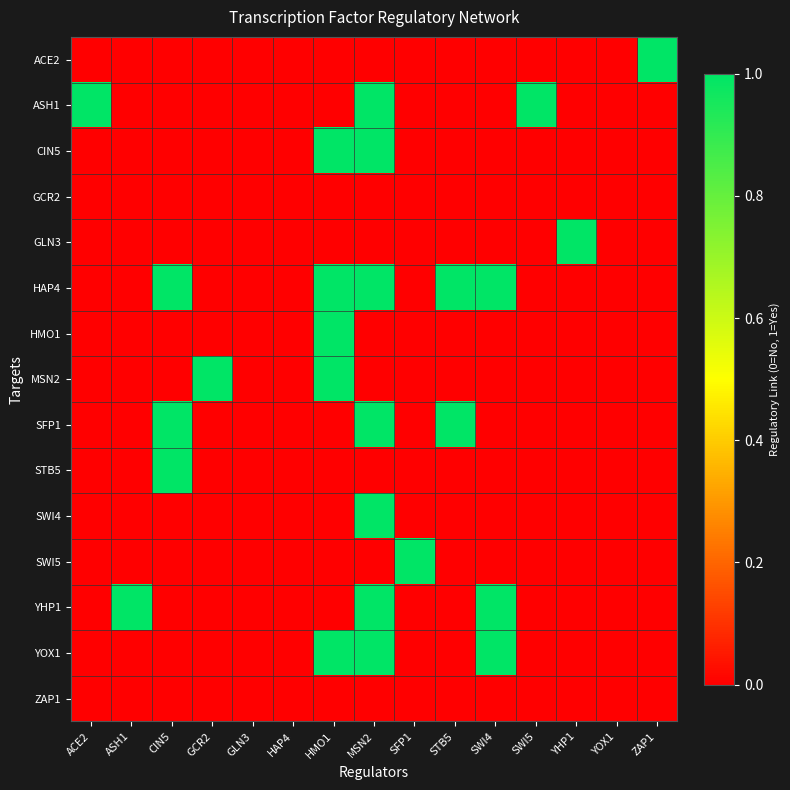

Reading right to left, list all the values displayed in this chart.

ACE2: ZAP1=1	YOX1=0	YHP1=0	SWI5=0	SWI4=0	STB5=0	SFP1=0	MSN2=0	HMO1=0	HAP4=0	GLN3=0	GCR2=0	CIN5=0	ASH1=0	ACE2=0
ASH1: ZAP1=0	YOX1=0	YHP1=0	SWI5=1	SWI4=0	STB5=0	SFP1=0	MSN2=1	HMO1=0	HAP4=0	GLN3=0	GCR2=0	CIN5=0	ASH1=0	ACE2=1
CIN5: ZAP1=0	YOX1=0	YHP1=0	SWI5=0	SWI4=0	STB5=0	SFP1=0	MSN2=1	HMO1=1	HAP4=0	GLN3=0	GCR2=0	CIN5=0	ASH1=0	ACE2=0
GCR2: ZAP1=0	YOX1=0	YHP1=0	SWI5=0	SWI4=0	STB5=0	SFP1=0	MSN2=0	HMO1=0	HAP4=0	GLN3=0	GCR2=0	CIN5=0	ASH1=0	ACE2=0
GLN3: ZAP1=0	YOX1=0	YHP1=1	SWI5=0	SWI4=0	STB5=0	SFP1=0	MSN2=0	HMO1=0	HAP4=0	GLN3=0	GCR2=0	CIN5=0	ASH1=0	ACE2=0
HAP4: ZAP1=0	YOX1=0	YHP1=0	SWI5=0	SWI4=1	STB5=1	SFP1=0	MSN2=1	HMO1=1	HAP4=0	GLN3=0	GCR2=0	CIN5=1	ASH1=0	ACE2=0
HMO1: ZAP1=0	YOX1=0	YHP1=0	SWI5=0	SWI4=0	STB5=0	SFP1=0	MSN2=0	HMO1=1	HAP4=0	GLN3=0	GCR2=0	CIN5=0	ASH1=0	ACE2=0
MSN2: ZAP1=0	YOX1=0	YHP1=0	SWI5=0	SWI4=0	STB5=0	SFP1=0	MSN2=0	HMO1=1	HAP4=0	GLN3=0	GCR2=1	CIN5=0	ASH1=0	ACE2=0
SFP1: ZAP1=0	YOX1=0	YHP1=0	SWI5=0	SWI4=0	STB5=1	SFP1=0	MSN2=1	HMO1=0	HAP4=0	GLN3=0	GCR2=0	CIN5=1	ASH1=0	ACE2=0
STB5: ZAP1=0	YOX1=0	YHP1=0	SWI5=0	SWI4=0	STB5=0	SFP1=0	MSN2=0	HMO1=0	HAP4=0	GLN3=0	GCR2=0	CIN5=1	ASH1=0	ACE2=0
SWI4: ZAP1=0	YOX1=0	YHP1=0	SWI5=0	SWI4=0	STB5=0	SFP1=0	MSN2=1	HMO1=0	HAP4=0	GLN3=0	GCR2=0	CIN5=0	ASH1=0	ACE2=0
SWI5: ZAP1=0	YOX1=0	YHP1=0	SWI5=0	SWI4=0	STB5=0	SFP1=1	MSN2=0	HMO1=0	HAP4=0	GLN3=0	GCR2=0	CIN5=0	ASH1=0	ACE2=0
YHP1: ZAP1=0	YOX1=0	YHP1=0	SWI5=0	SWI4=1	STB5=0	SFP1=0	MSN2=1	HMO1=0	HAP4=0	GLN3=0	GCR2=0	CIN5=0	ASH1=1	ACE2=0
YOX1: ZAP1=0	YOX1=0	YHP1=0	SWI5=0	SWI4=1	STB5=0	SFP1=0	MSN2=1	HMO1=1	HAP4=0	GLN3=0	GCR2=0	CIN5=0	ASH1=0	ACE2=0
ZAP1: ZAP1=0	YOX1=0	YHP1=0	SWI5=0	SWI4=0	STB5=0	SFP1=0	MSN2=0	HMO1=0	HAP4=0	GLN3=0	GCR2=0	CIN5=0	ASH1=0	ACE2=0